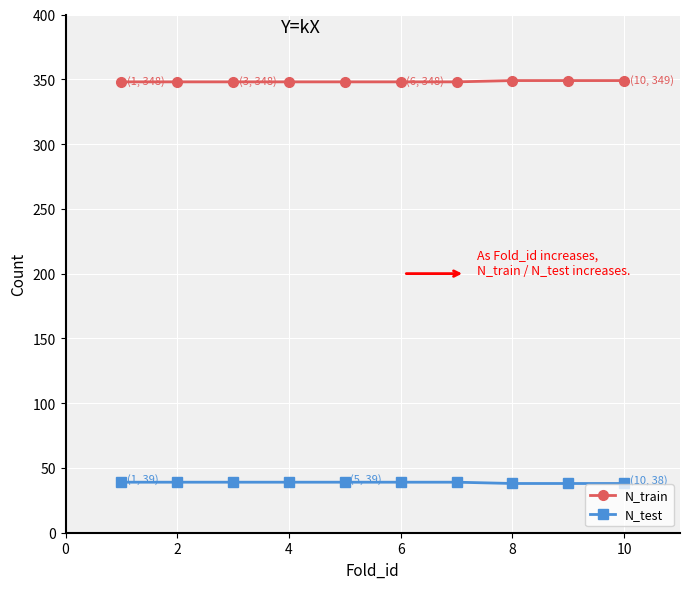

List the series in order of their overall mean, lowest first.

N_test, N_train